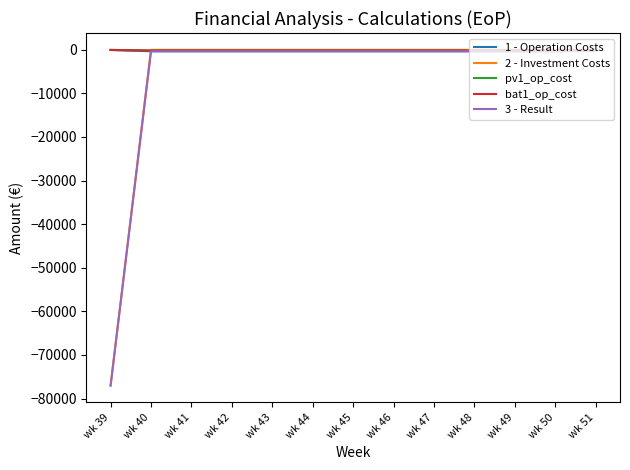

At which label does 1 - Operation Costs reach its peak?

wk 39